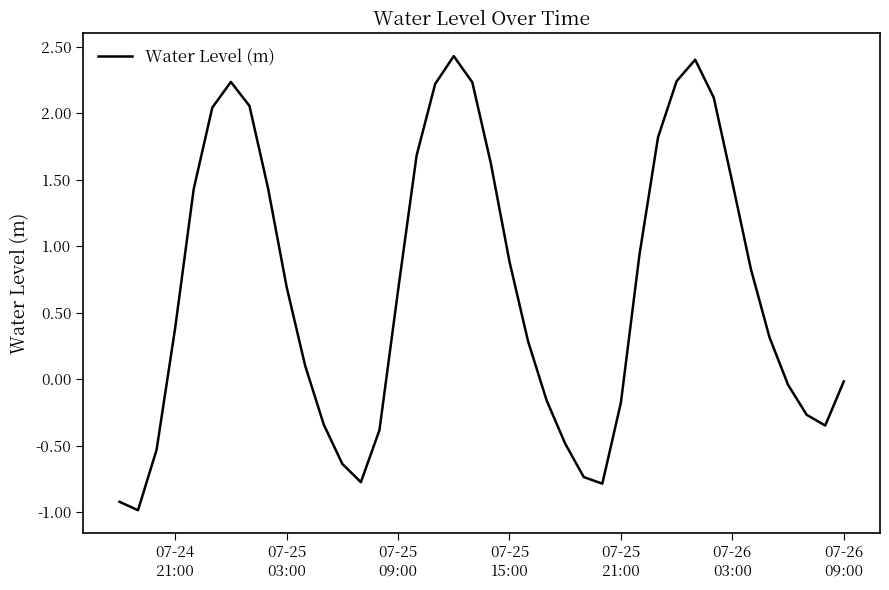

What is the minimum value shown in the chart?

-1.0